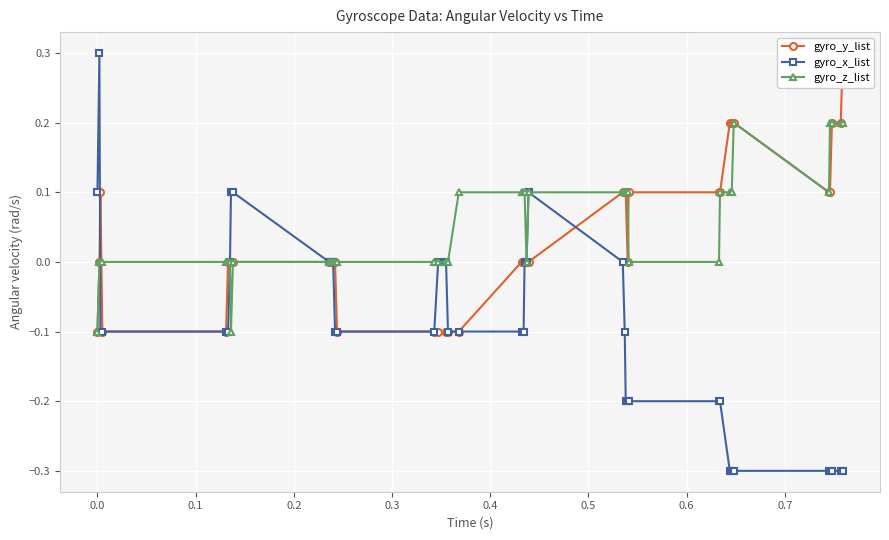

True or false: gyro_x_list has more than 0 interior local peaks.

True